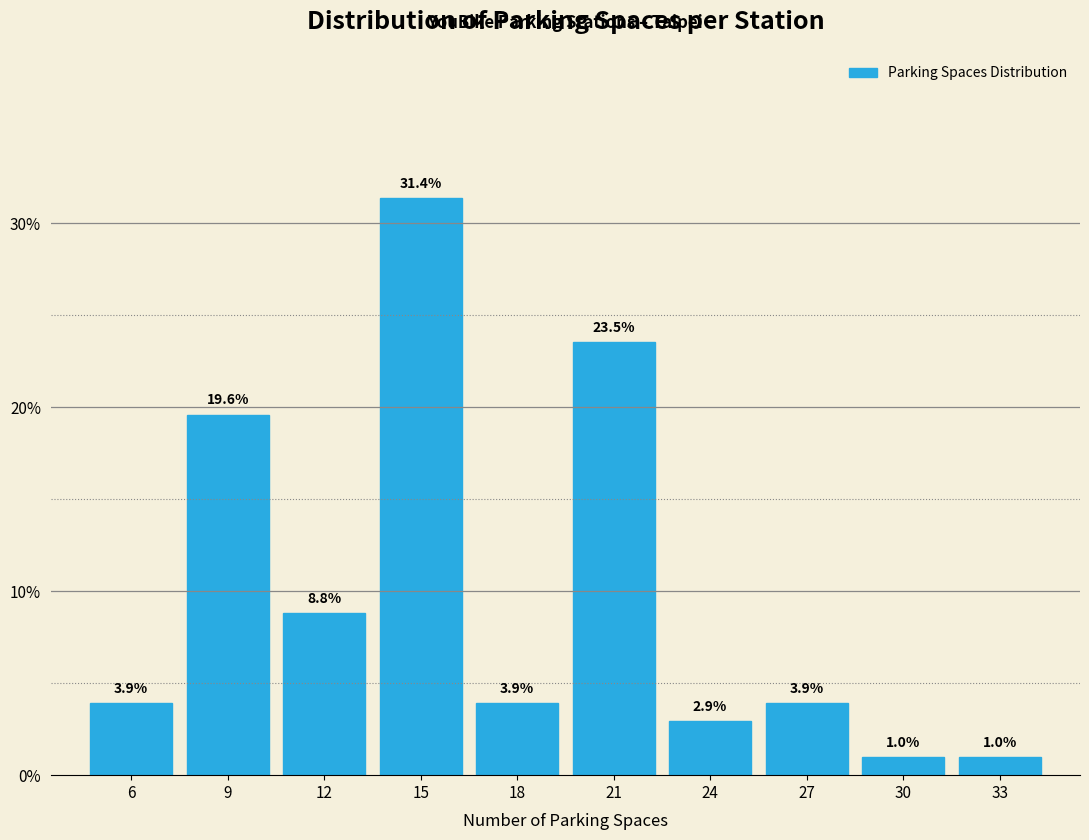

Does the chart contain any negative values?

No